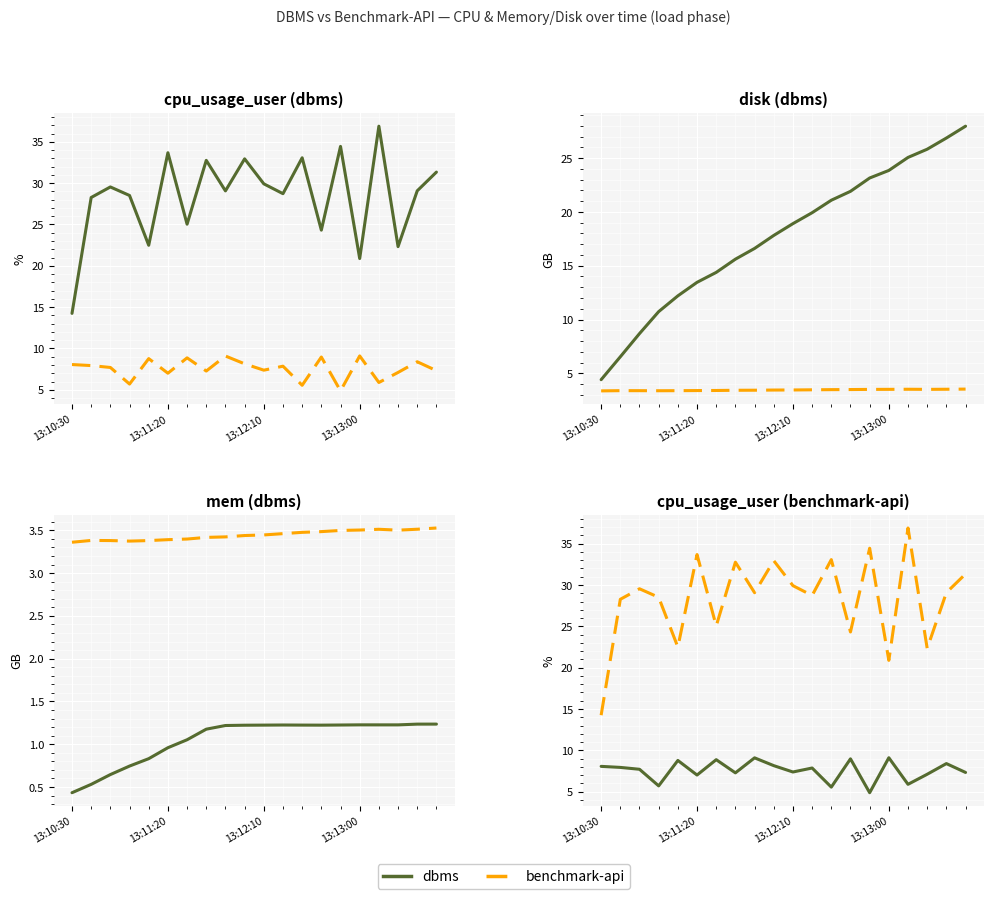

How many lines are shown in the chart?

2